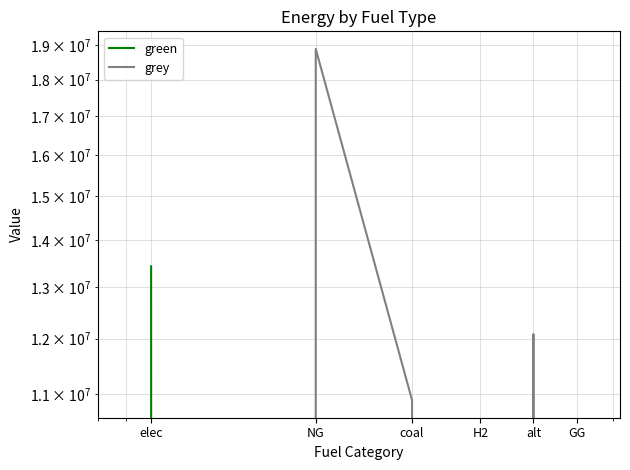

Which has a higher value, alt or NG?

alt